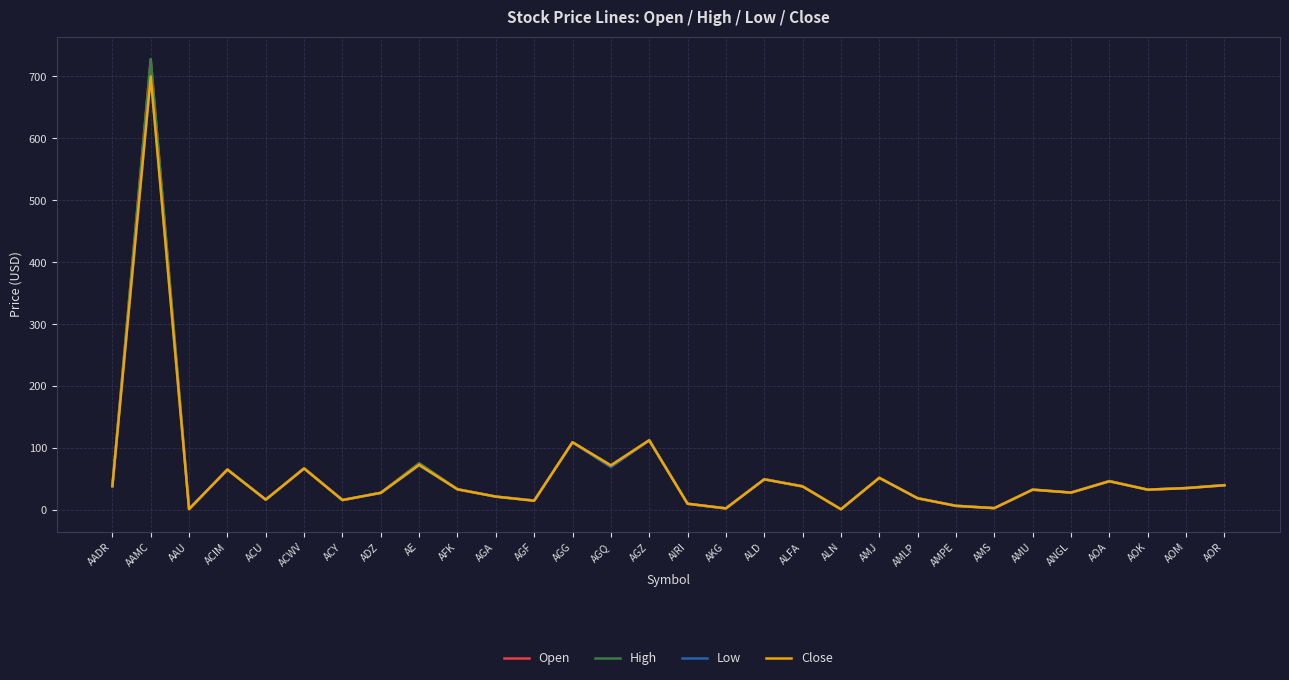

Where is the first local maximum for Close?

AAMC